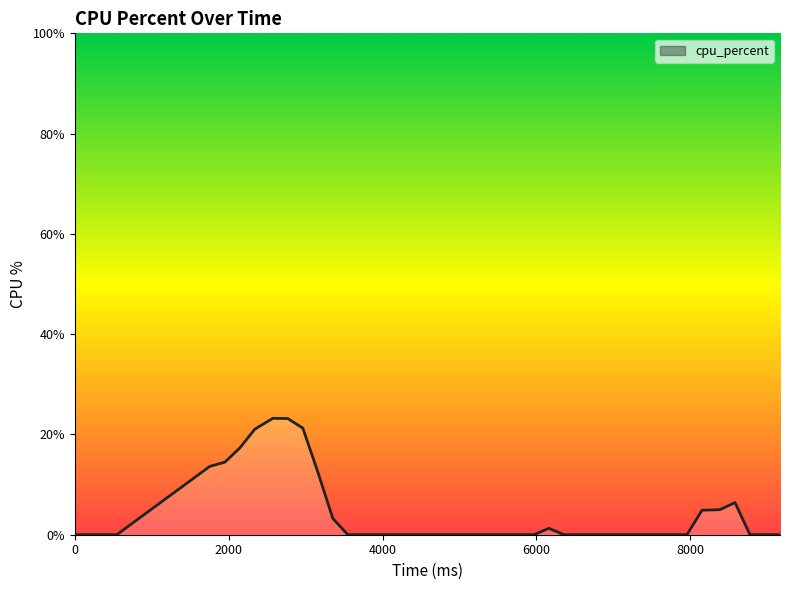

True or false: the data has more than 0 interior local peaks.

True